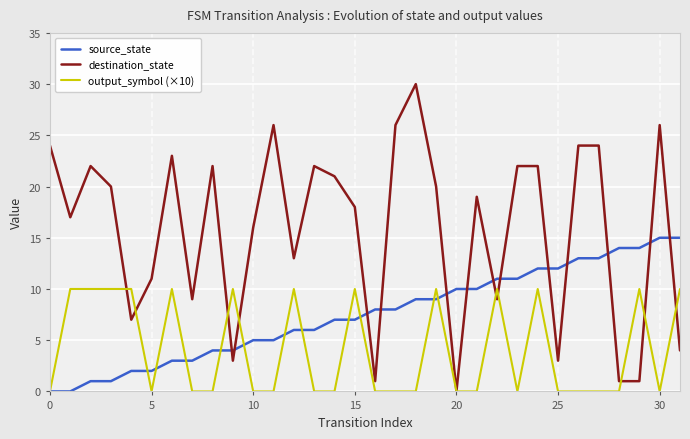

Which series has the largest range (max minus min)?

destination_state